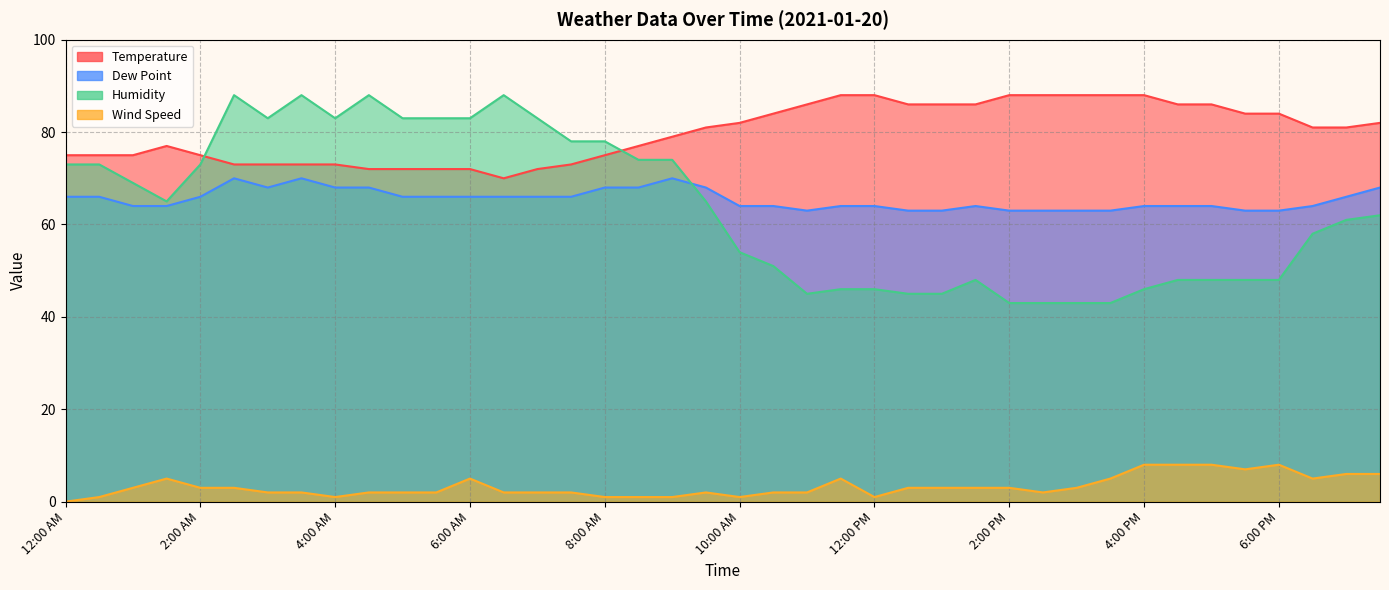

True or false: Humidity and Wind Speed intersect in this chart.

False